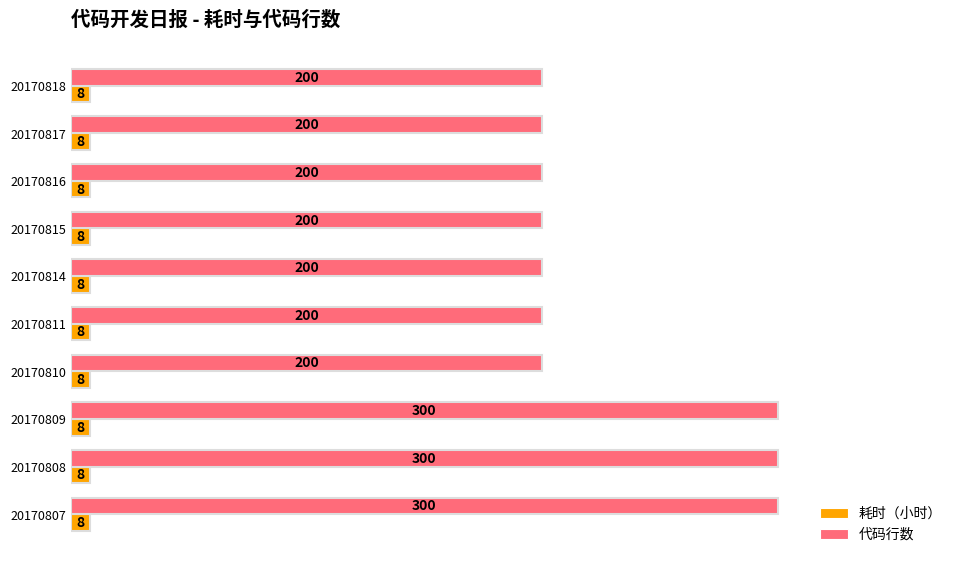

What is the total value across all series at 20170809?

308